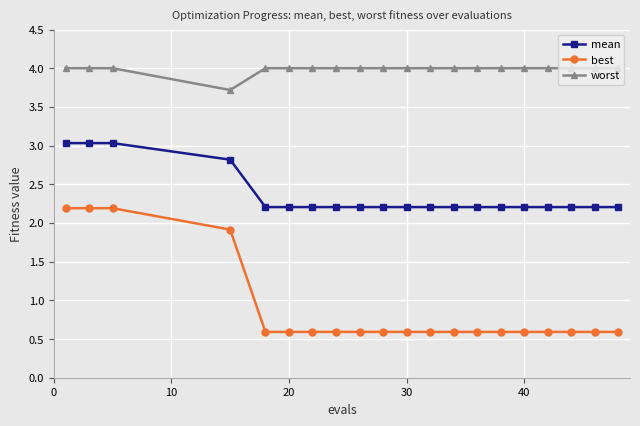

List the series in order of their peak value, highest first.

worst, mean, best